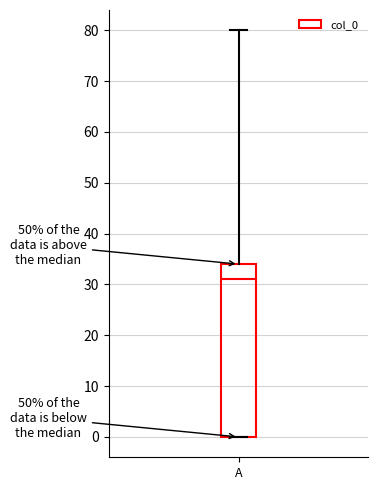

Read this box plot against the y-axis: the position of the median line, the range covered by the box, and the ends of both whiskers. The values are not printed on the chart, so give them approximately, as read against the axis.

median 31, box 0 to 34, whiskers 0 to 80